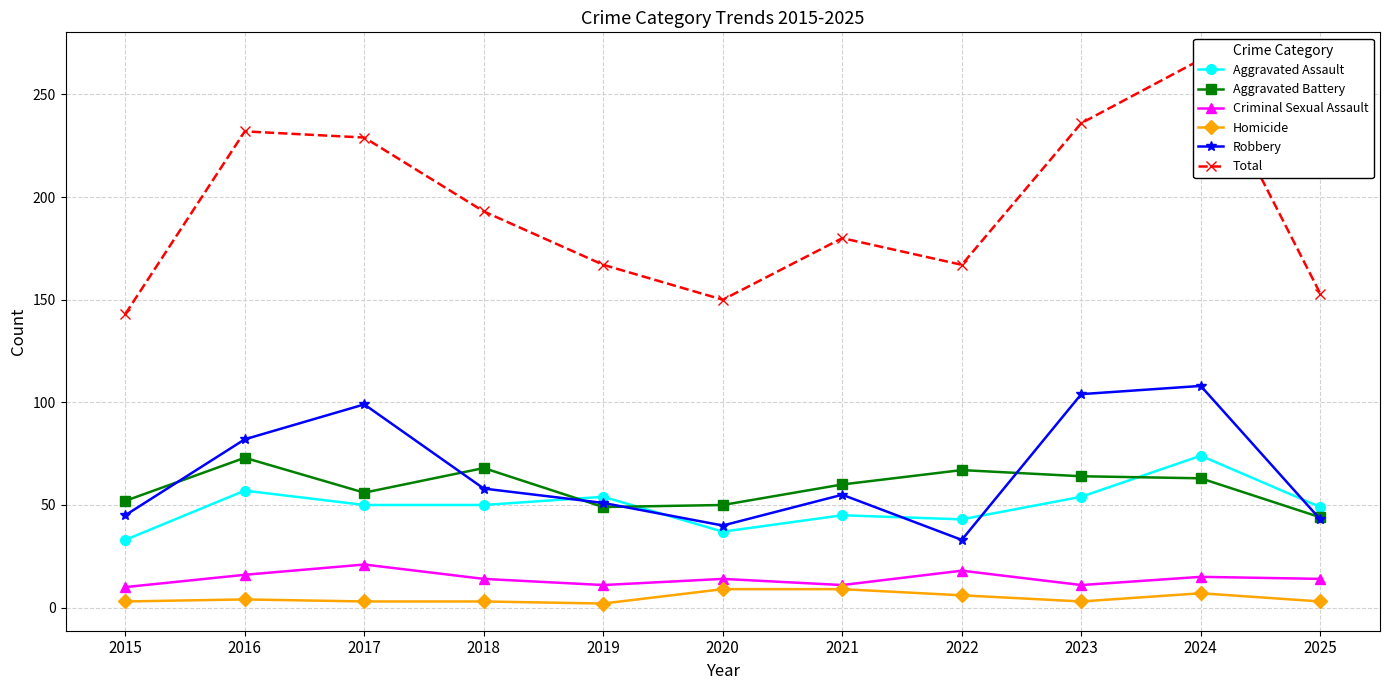

What are all the series names shown in the legend?

Aggravated Assault, Aggravated Battery, Criminal Sexual Assault, Homicide, Robbery, Total